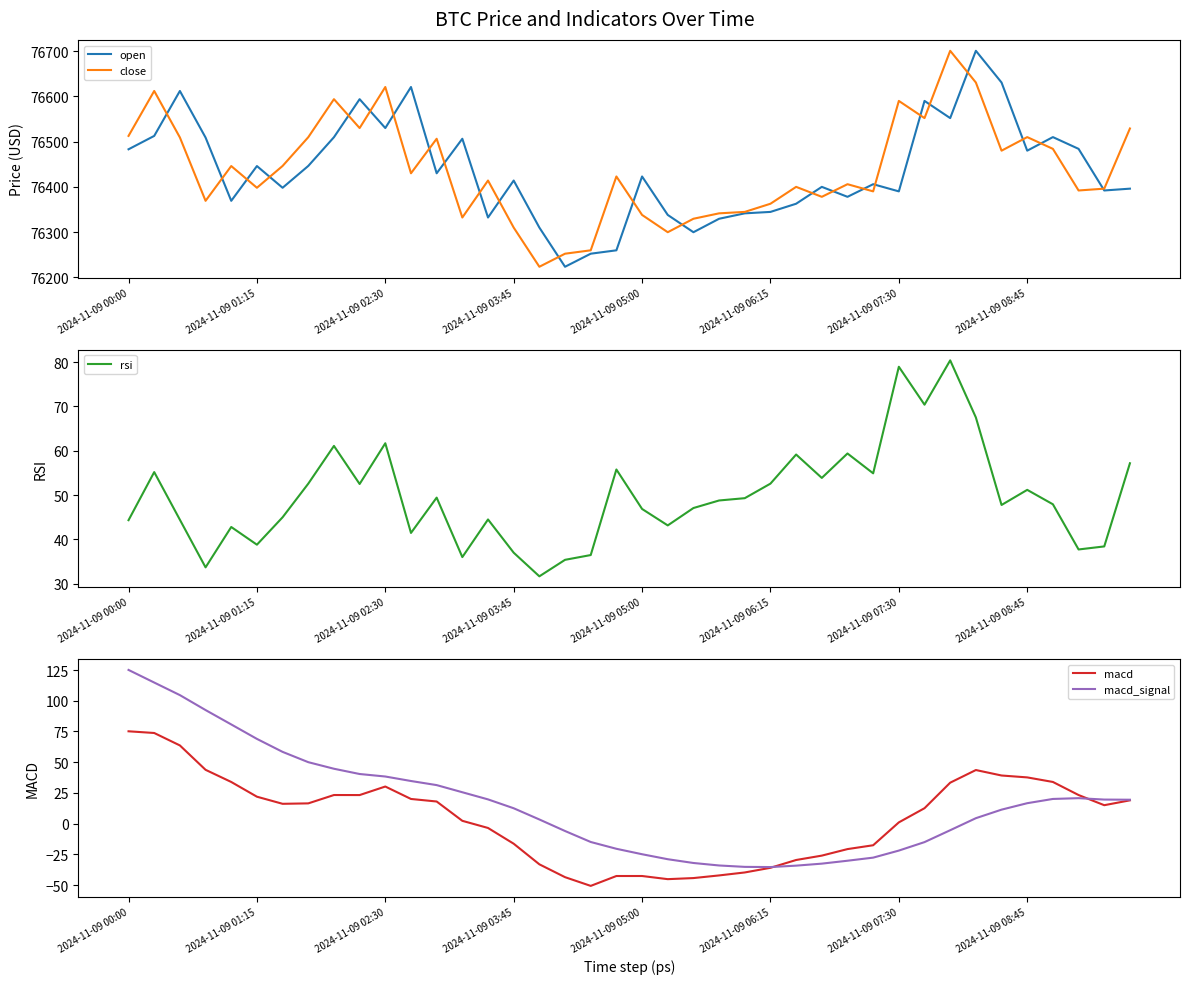

What is the total value across all series at 33?

153447.1